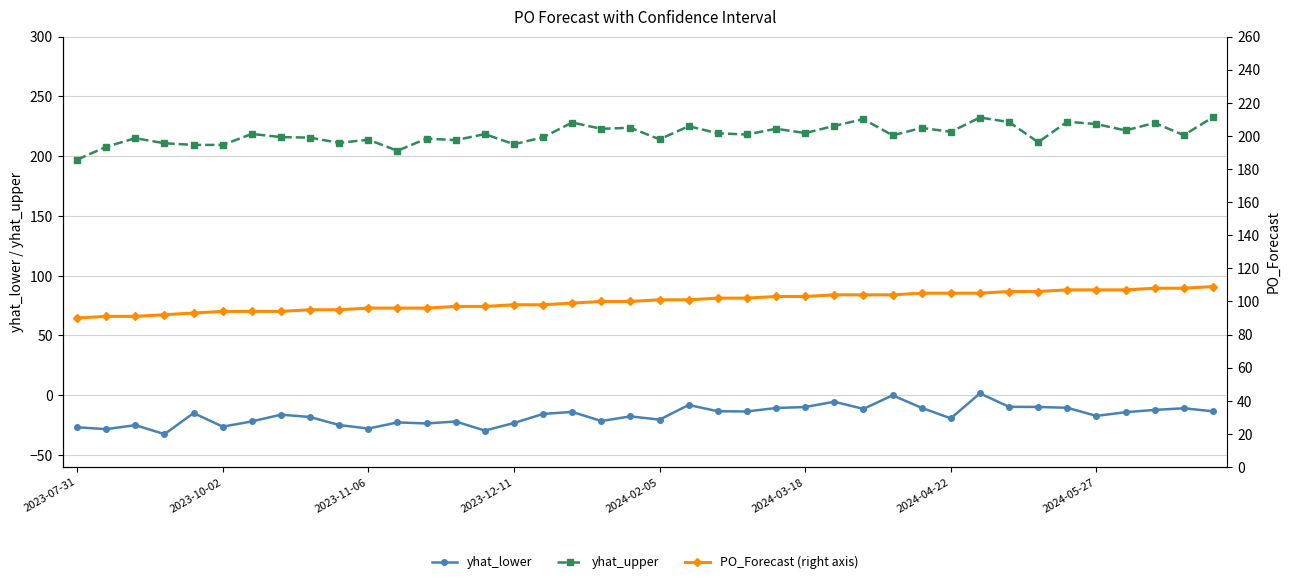

The value of yhat_lower at 37 is -12.2. True or false?

True